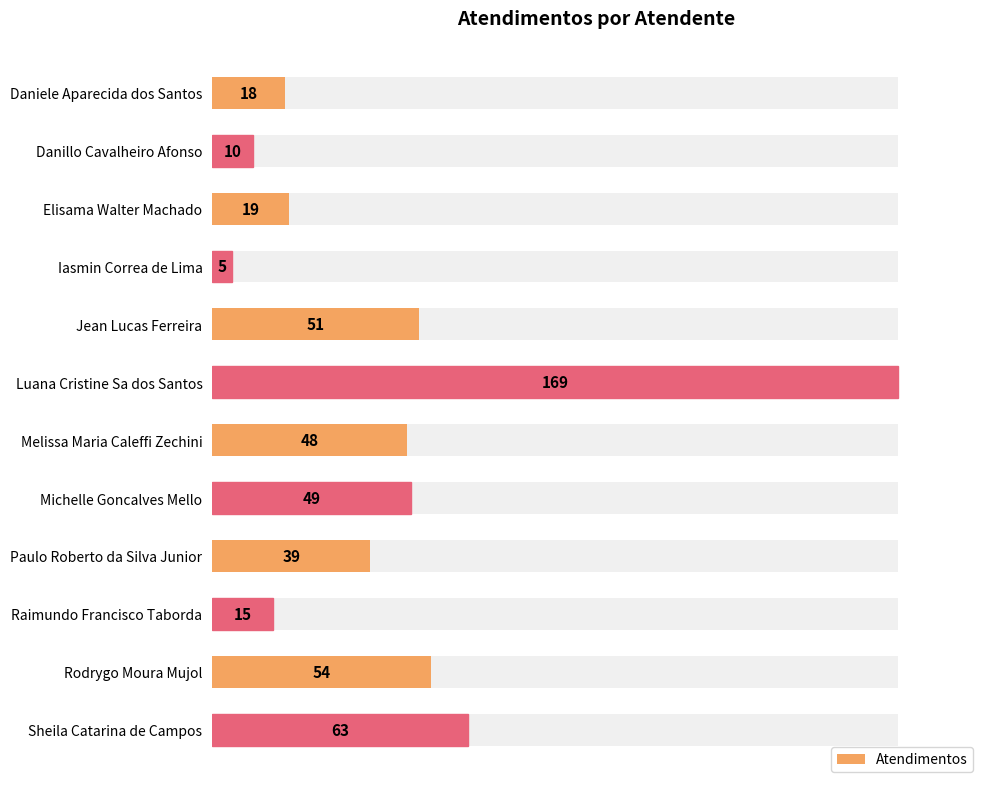

Reading right to left, extract all data points from this chart.

63	54	15	39	49	48	169	51	5	19	10	18